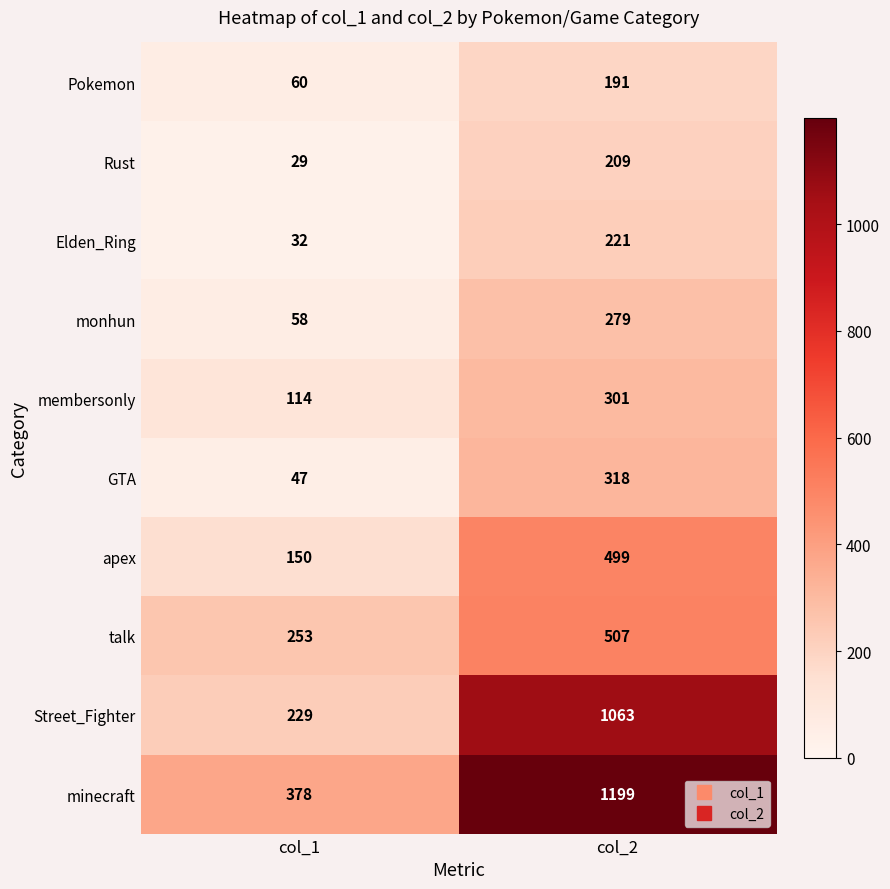

At which category is the sum across all series the highest?

col_2